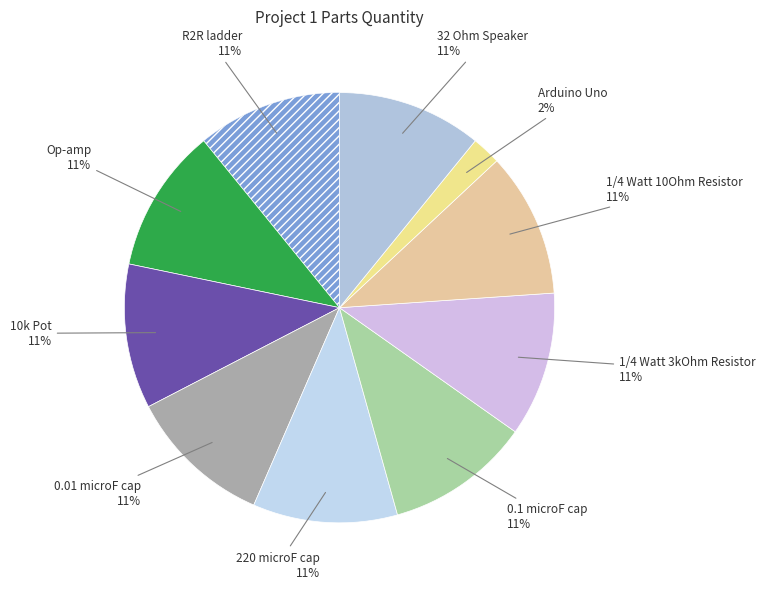

To the nearest percent, what is the average slice percentage?

10%